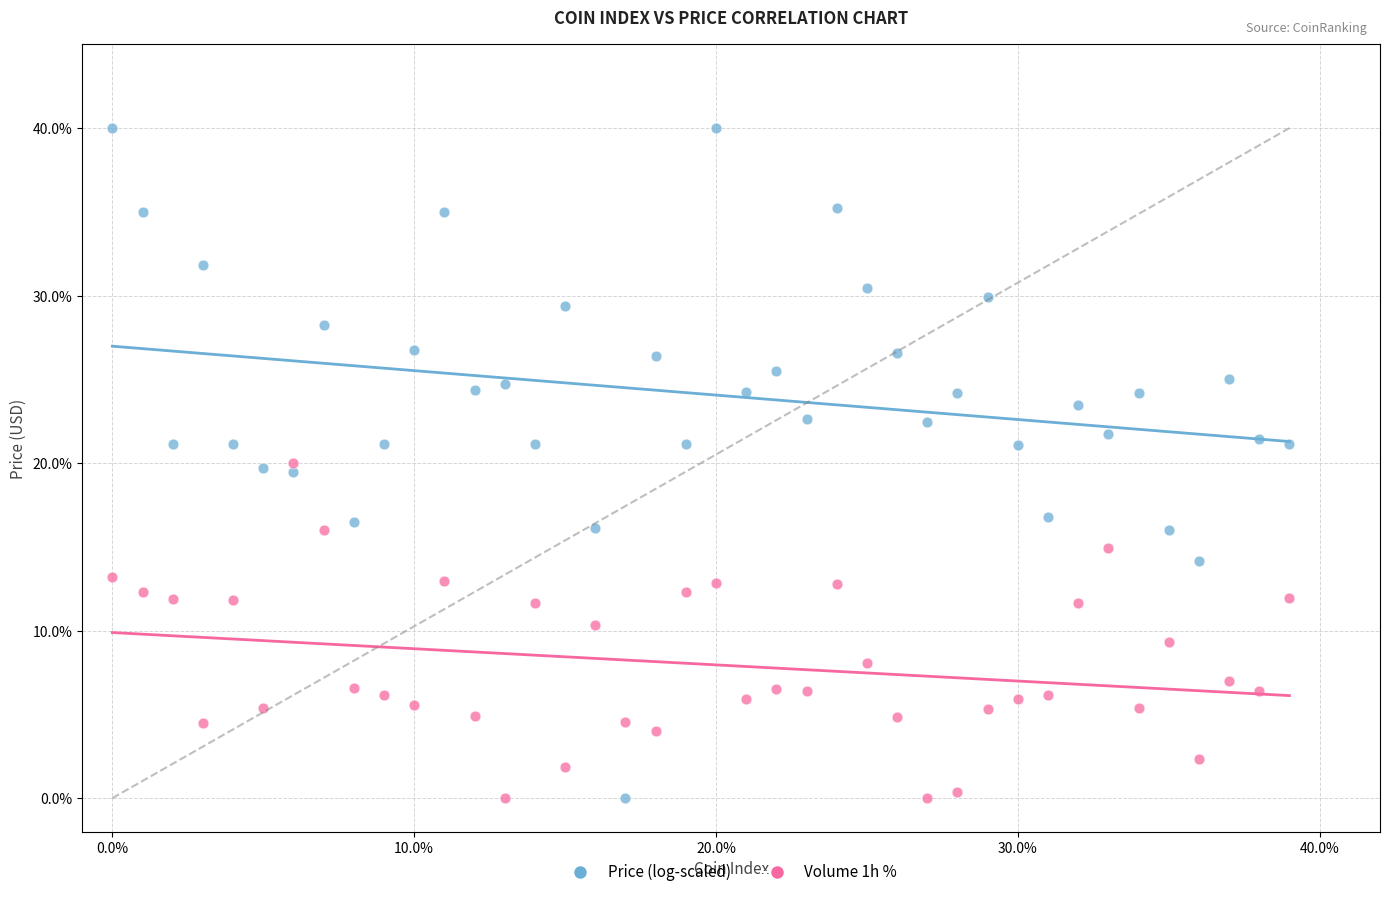

Across all data points, what is the range of Y values (max minus min)?

40.0